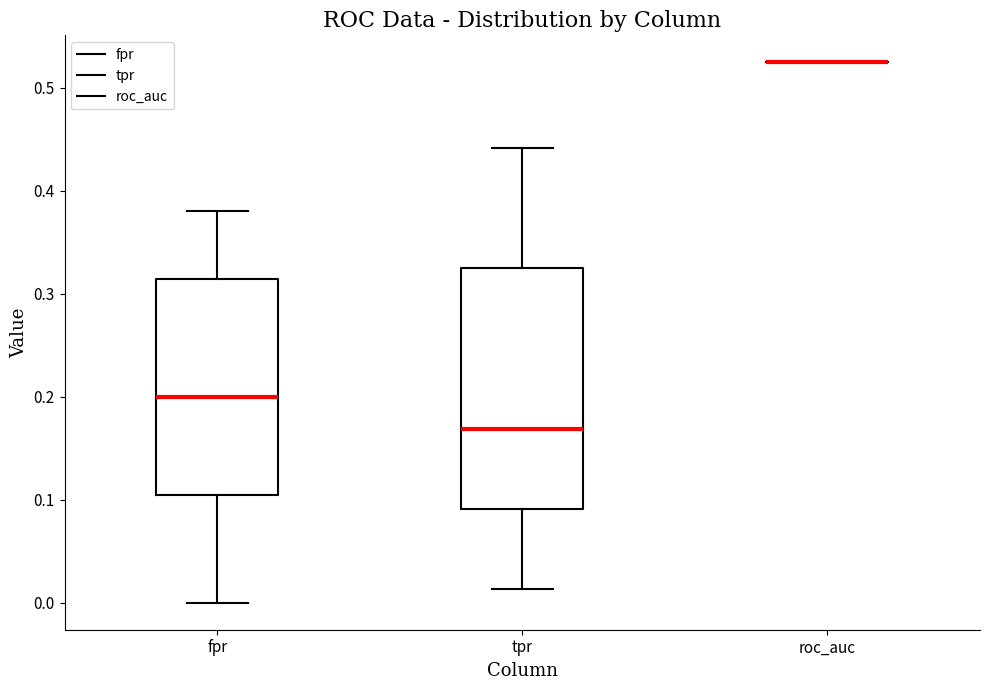

Which box is the tallest, from its lower edge to its upper edge?

tpr